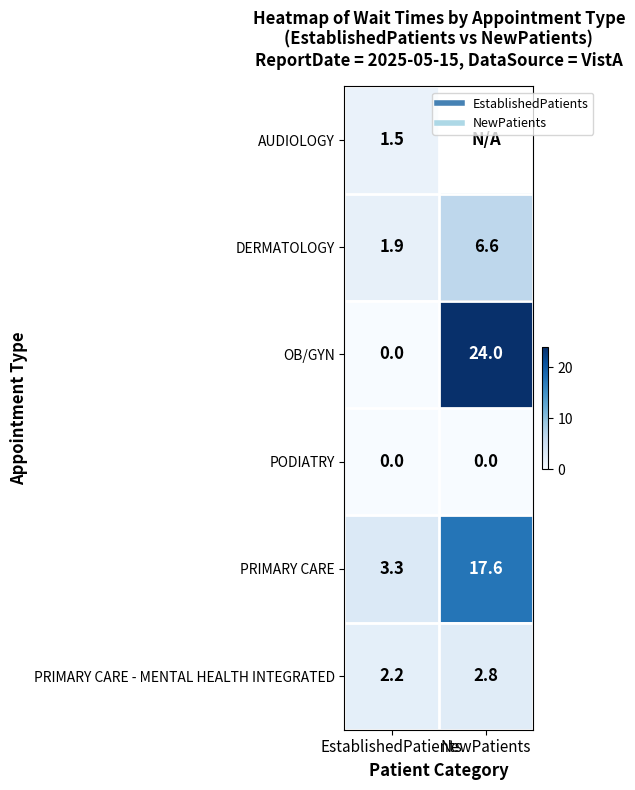

What is the spread (max minus min) of values at EstablishedPatients?

3.3